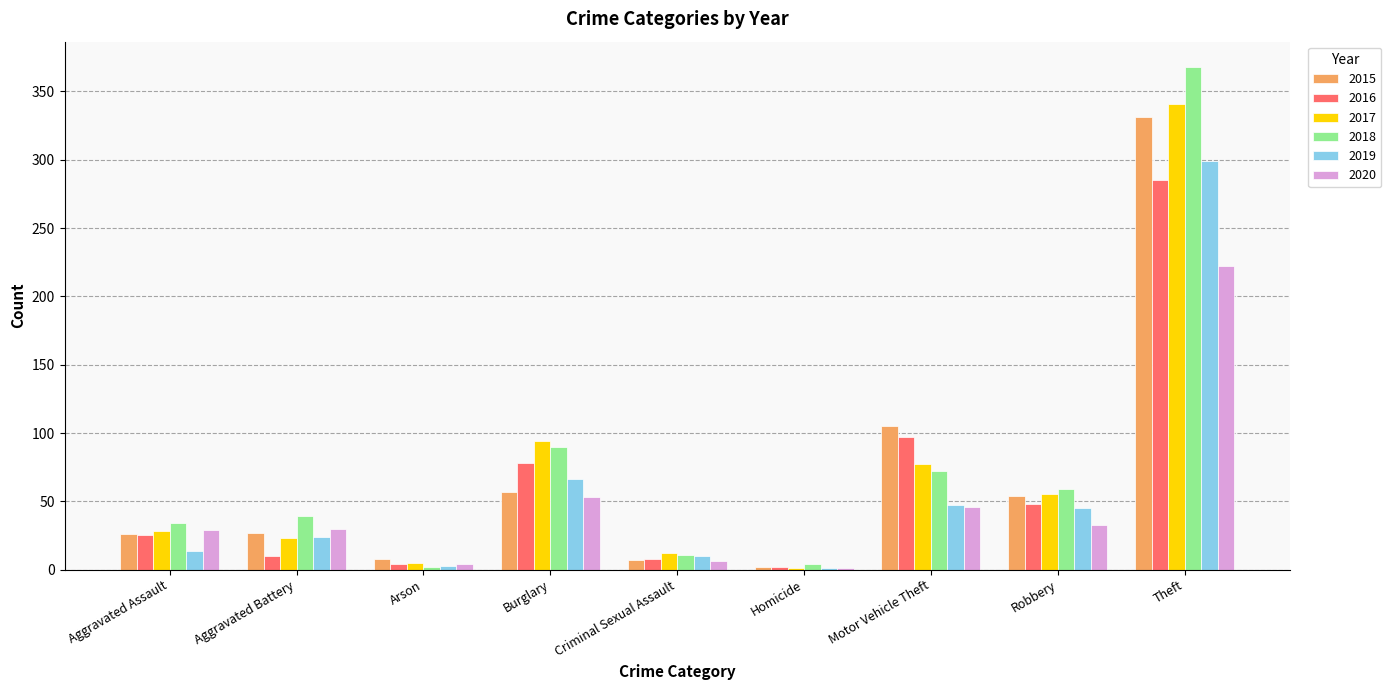

What is the average value of the 2018 series?

75